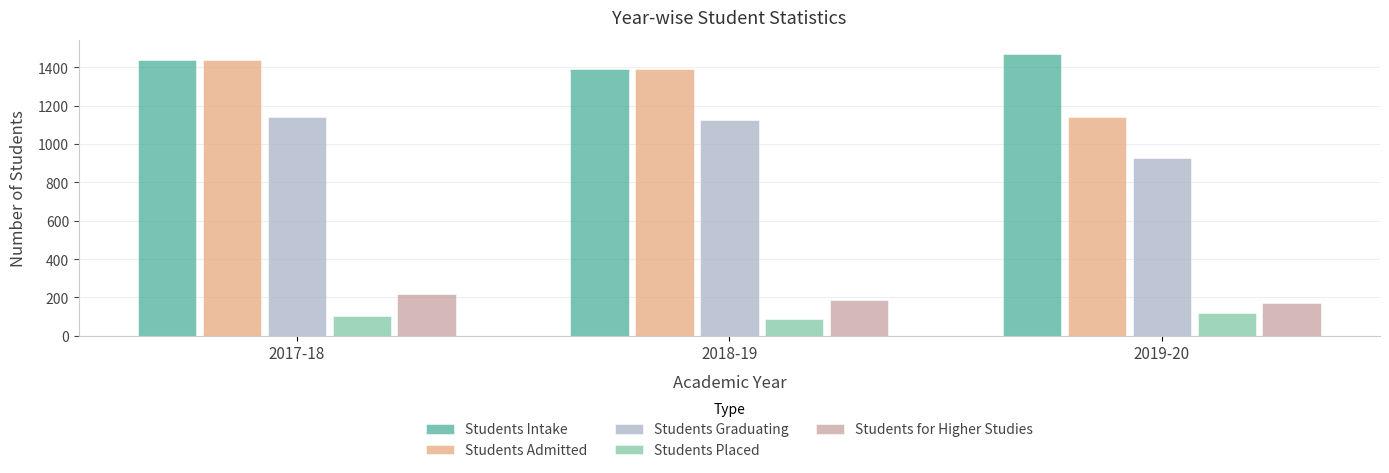

Rank the series by their maximum value, from lowest to highest.

Students Placed, Students for Higher Studies, Students Graduating, Students Admitted, Students Intake